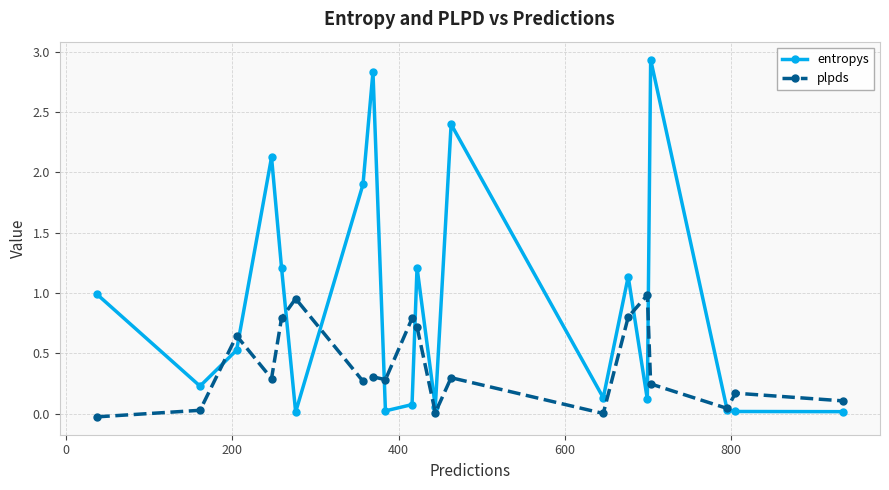

What is the value of the plpds point at the 7th from the left?

0.3